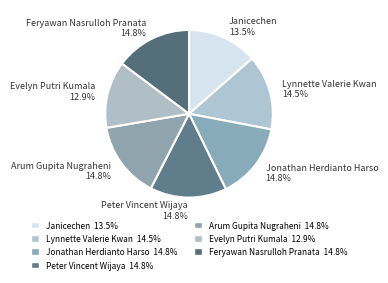

Combined, what portion of the pie is Lynnette Valerie Kwan and Evelyn Putri Kumala?

27.4%